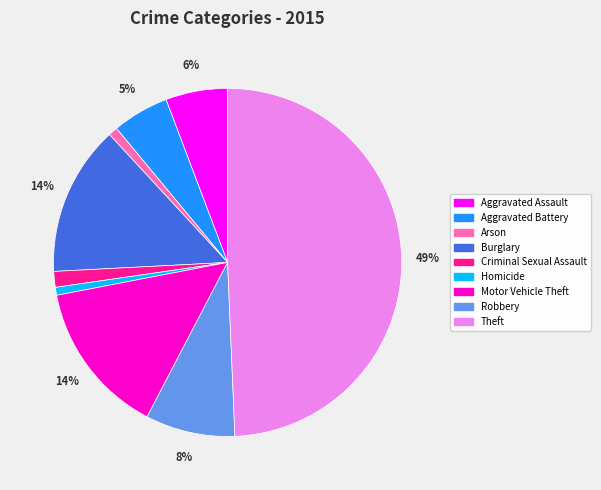

To the nearest percent, what is the average slice percentage?

11%